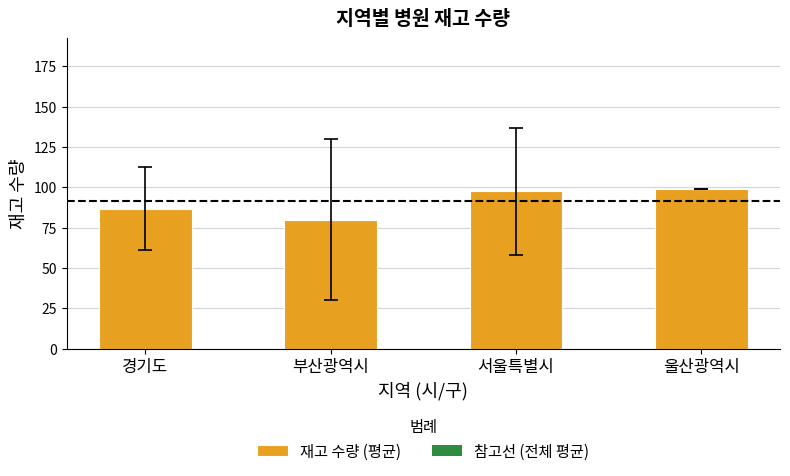

What is the average value?

90.8